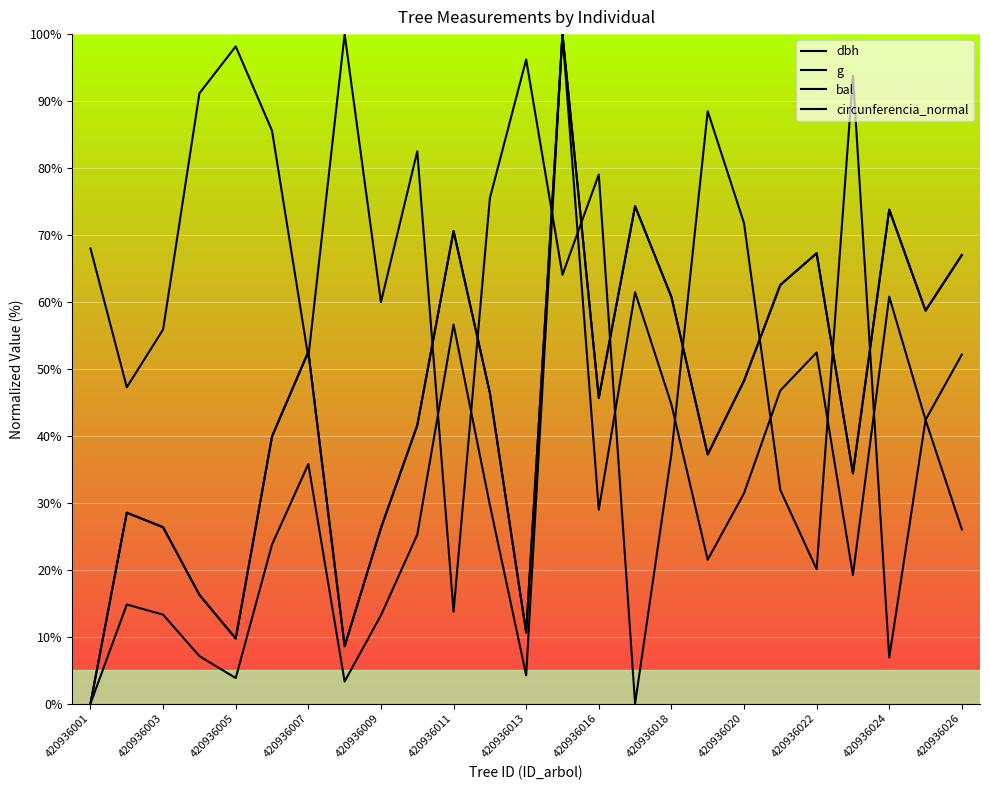

How many lines are shown in the chart?

4